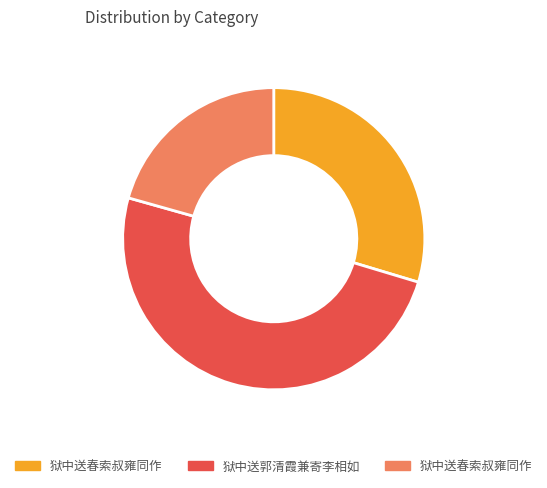

To the nearest percent, what is the difference between the largest and smallest slice percentages?

29%